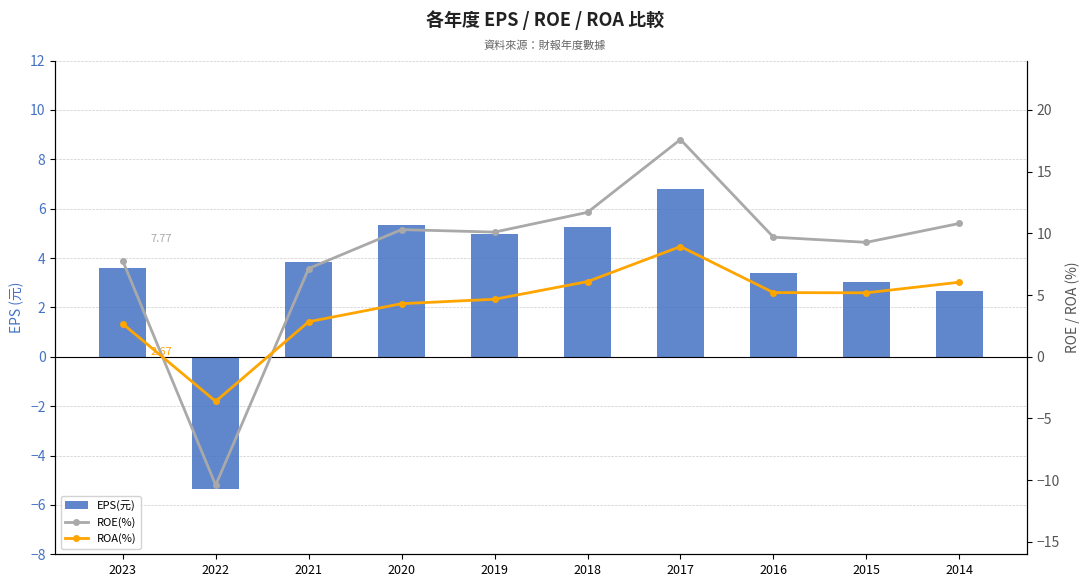

Rank the series at 2017 from lowest to highest value.

EPS(元), ROA(%), ROE(%)